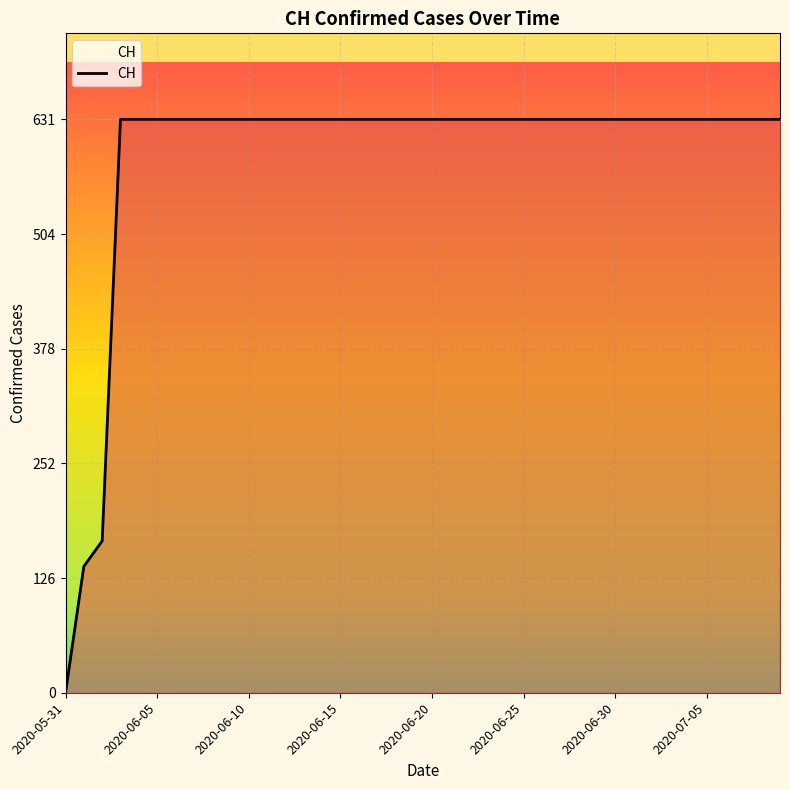

What is the maximum value shown in the chart?

631